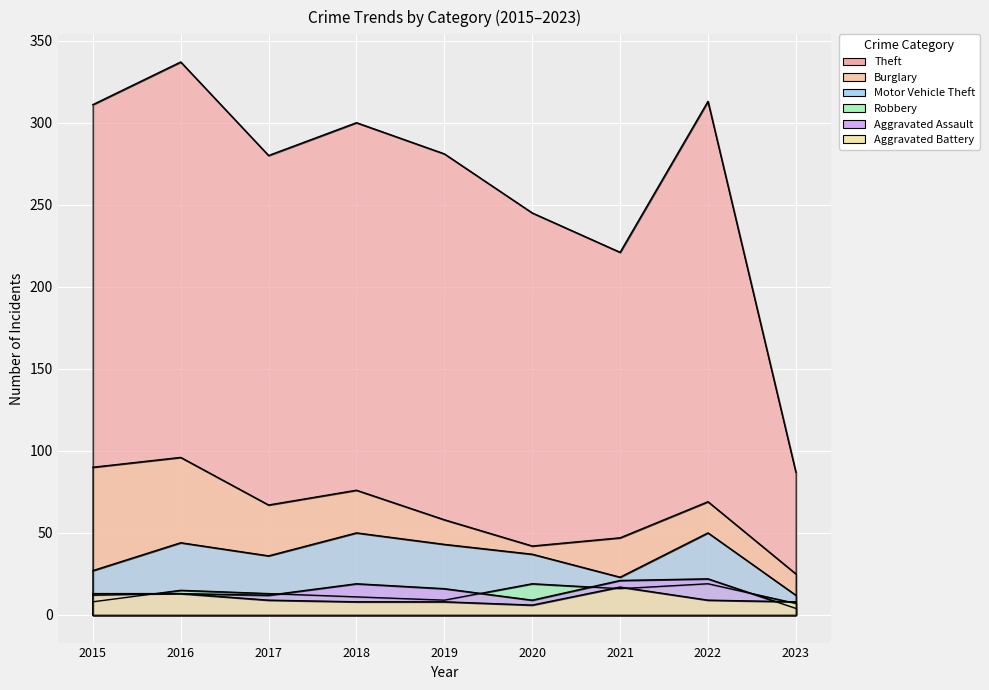

At which label does Robbery first exceed 13?

2016